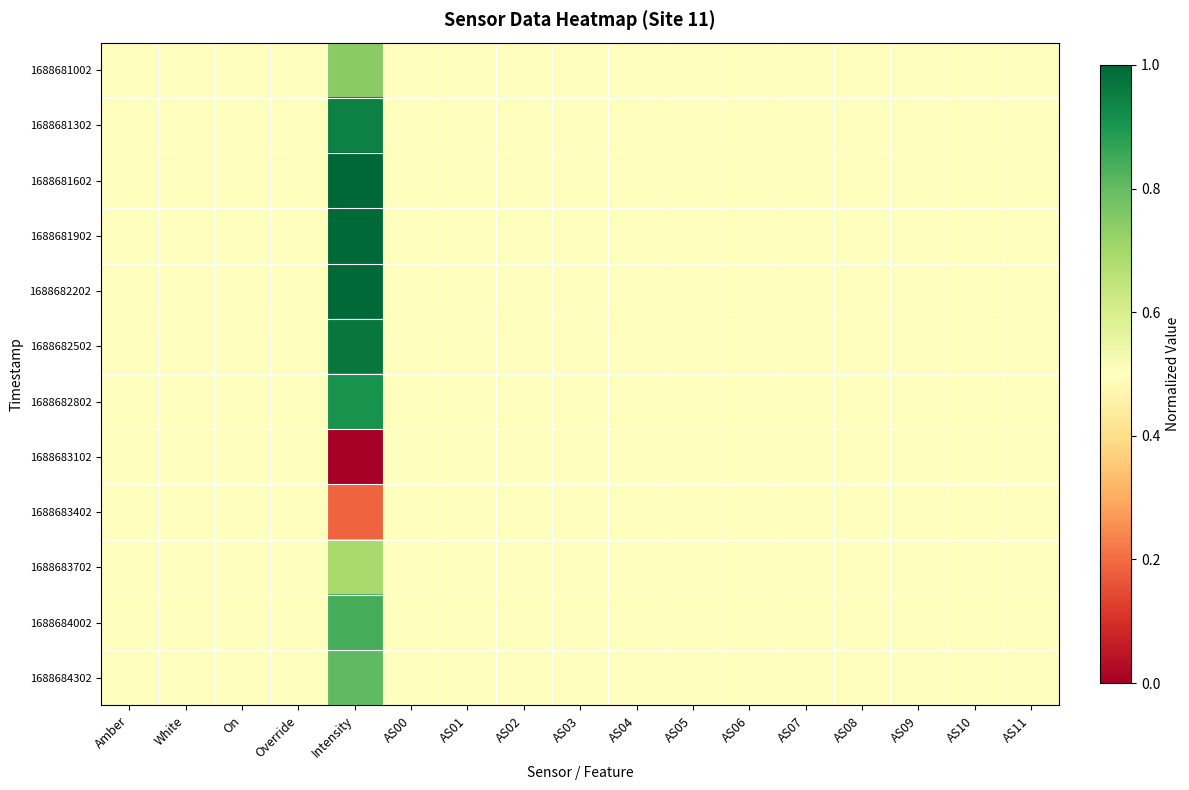

What is the total value across all series at AS03?

6.0